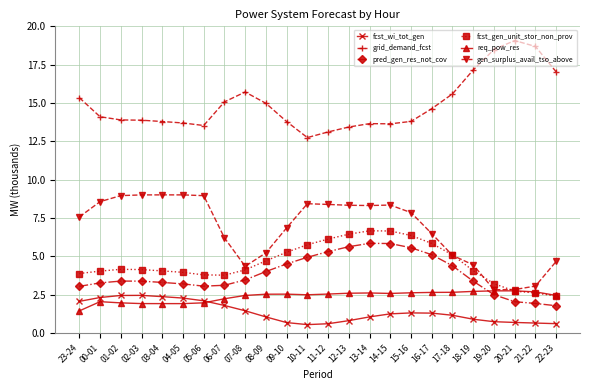

What is the difference between the highest and lowest values at 17-18?

14.4